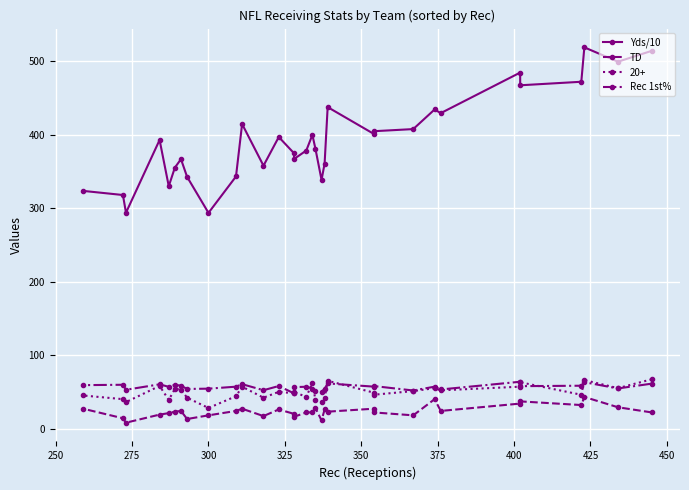

How many data points in Yds/10 are less than 392?

16